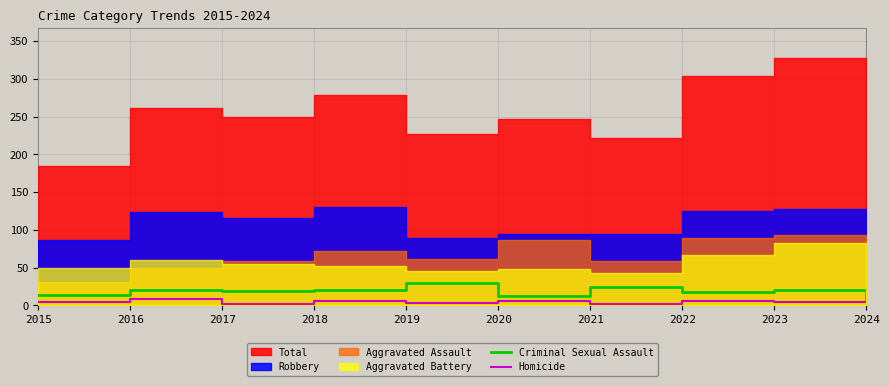

In Homicide, how many points are lower than both neighbors (excluding endpoints)?

3